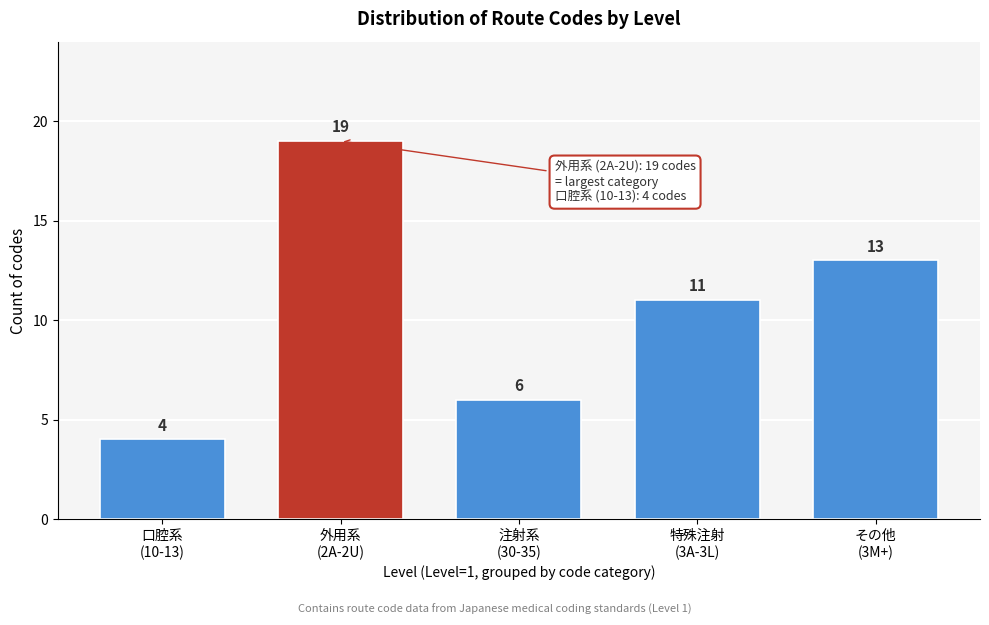

Reading right to left, extract all data points from this chart.

13	11	6	19	4